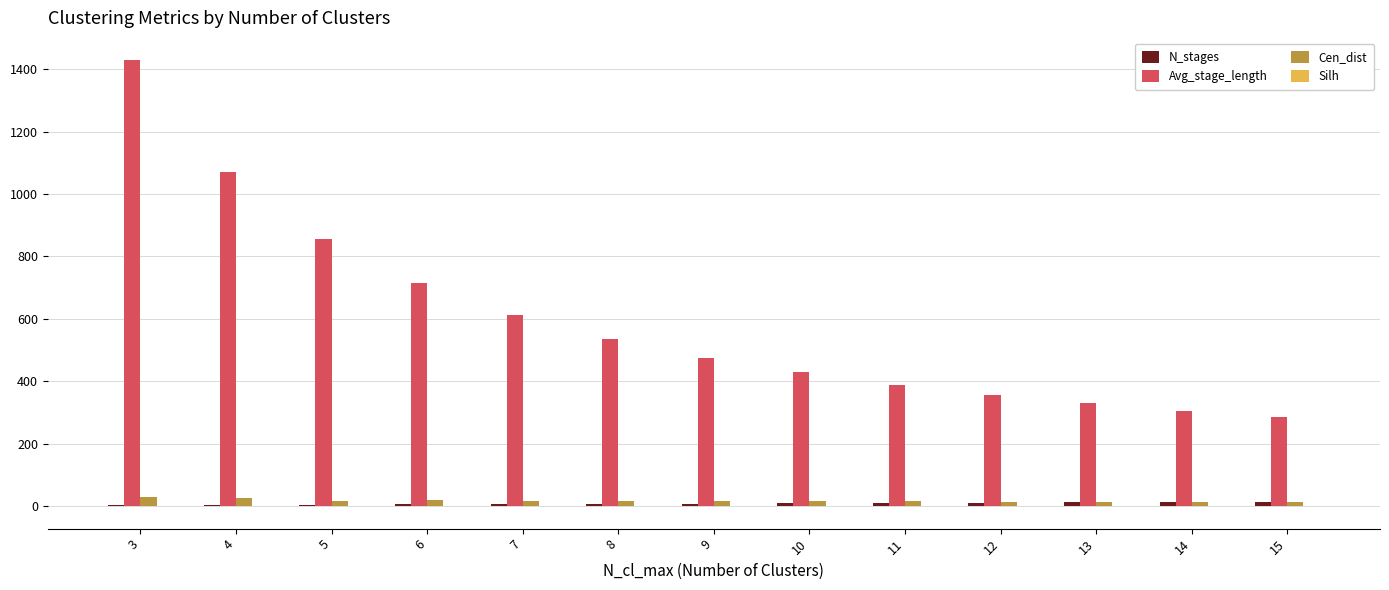

Are the bars horizontal?

No